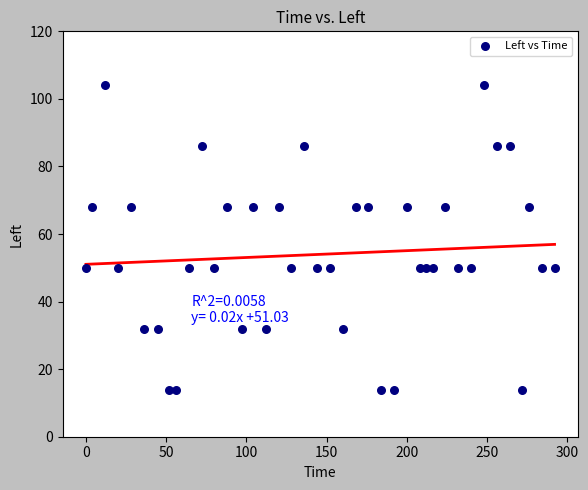

What is the range of Y values (max minus min)?

90.2